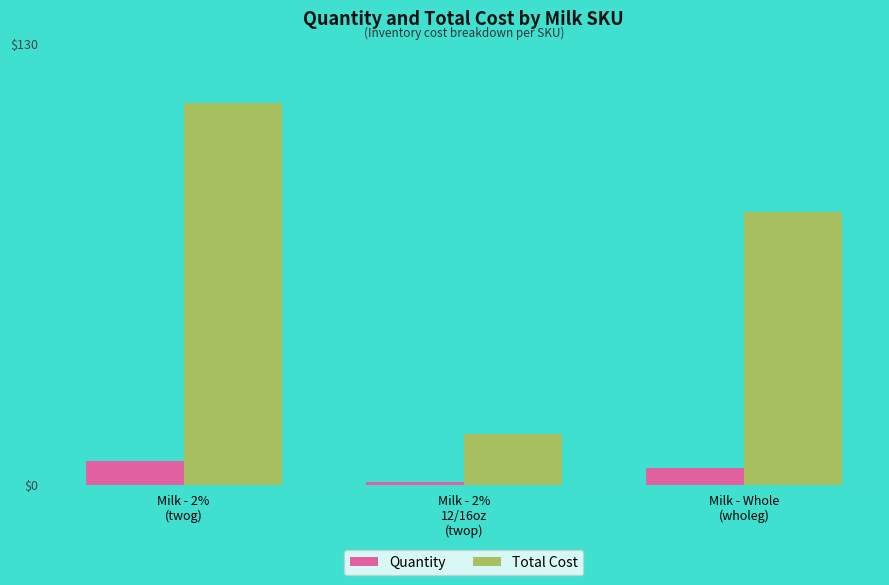

How many bars are there in total?

6